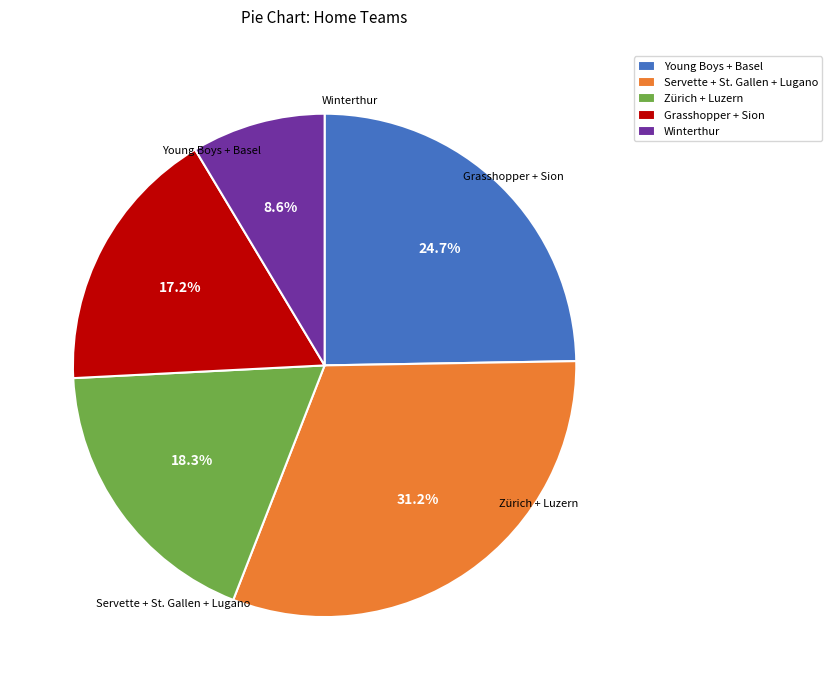

How many slices are in this pie chart?

5